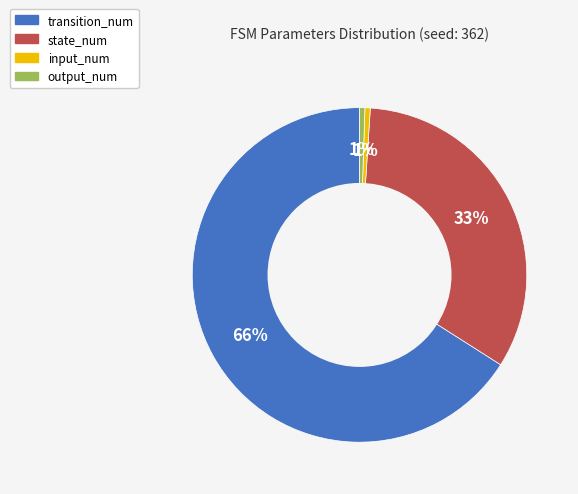

True or false: transition_num accounts for 58% of the total.

False